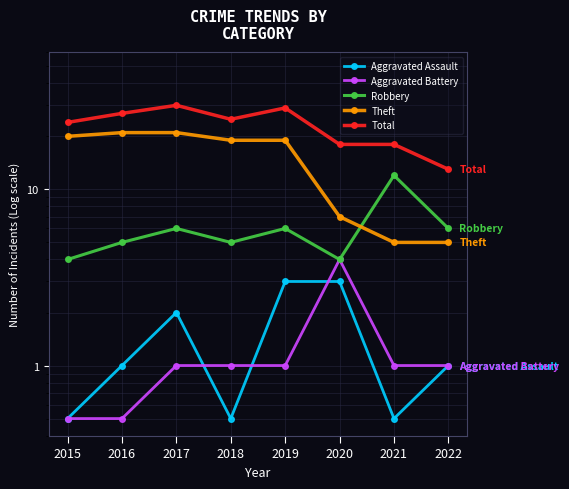

At which category is the sum across all series the highest?

2017